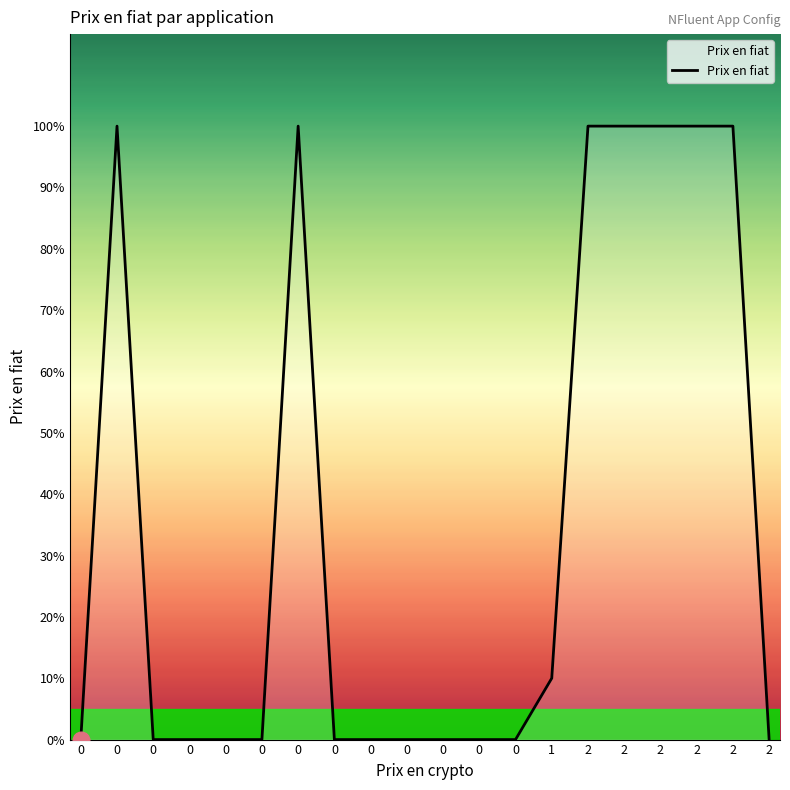

Reading left to right, extract all data points from this chart.

0.0	1.0	0.0	0.0	0.0	0.0	1.0	0.0	0.0	0.0	0.0	0.0	0.0	0.1	1.0	1.0	1.0	1.0	1.0	0.0